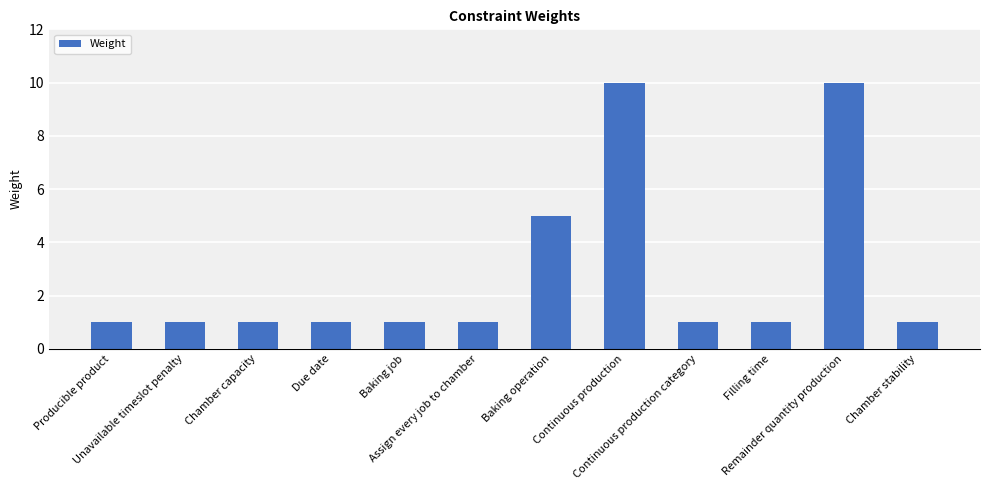

True or false: the data shows 1 at Due date.

True